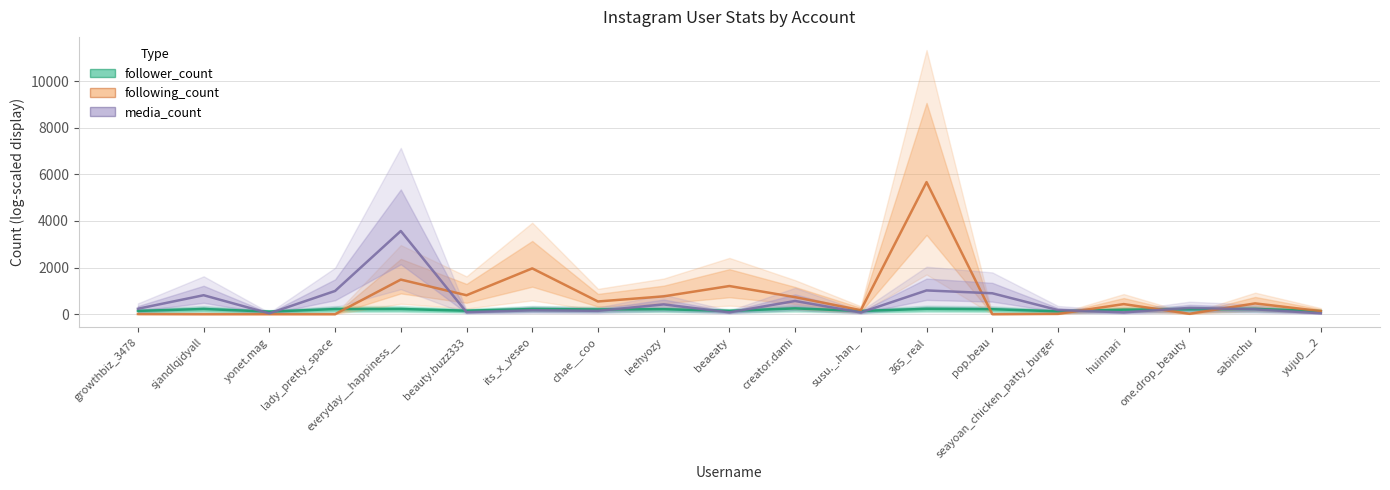

Which series changed the most between everyday__happiness__ and beauty.buzz333?

media_count